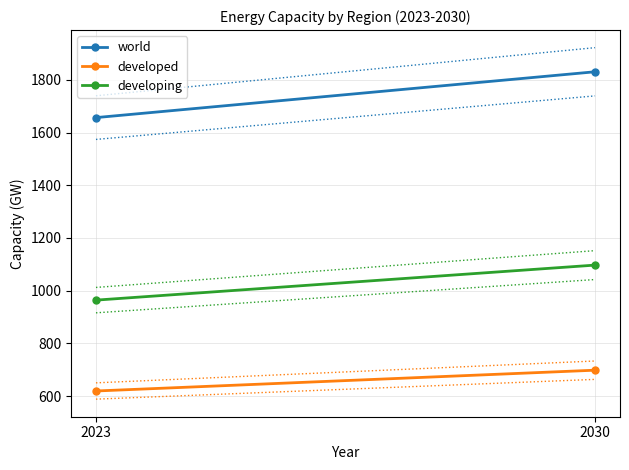

Reading left to right, extract all data points from this chart.

world: 2023=1657	2030=1831
developed: 2023=619	2030=698
developing: 2023=964	2030=1097